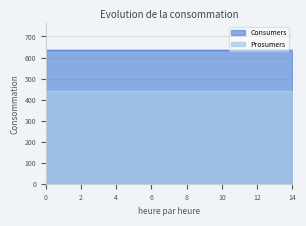

True or false: Prosumers has more than 2 interior local peaks.

False